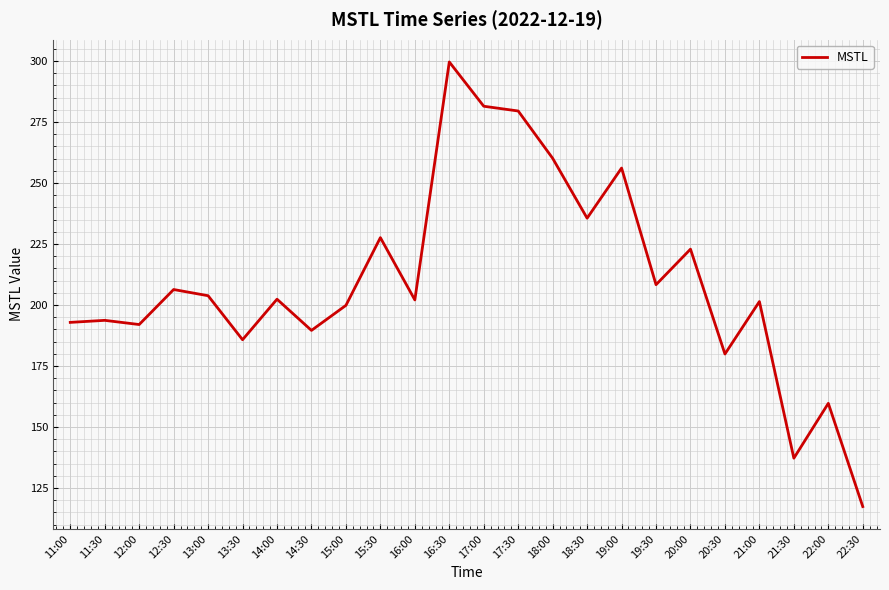

What is the minimum value shown in the chart?

117.4